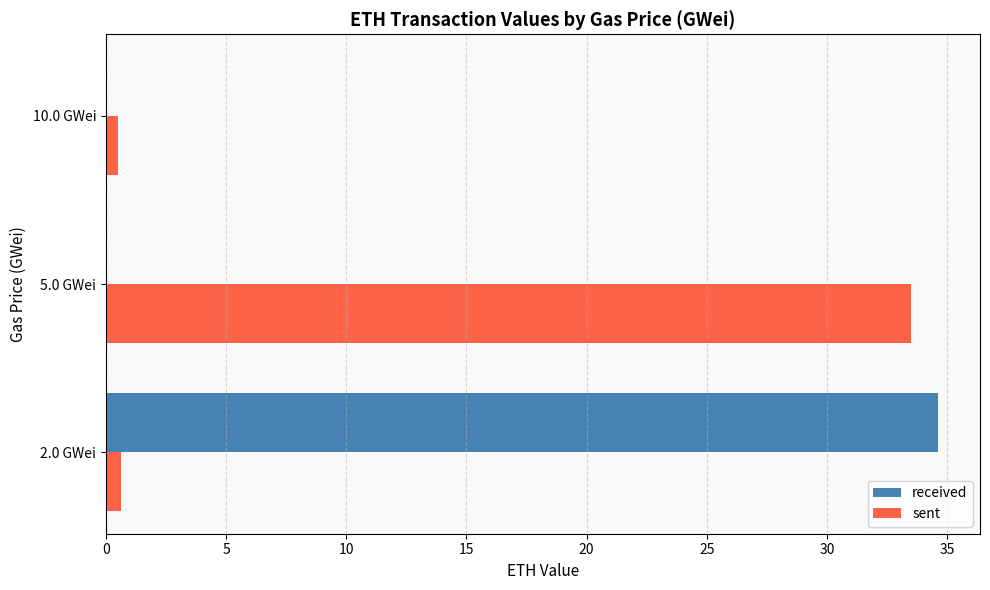

Which category has the highest value in the received series?

2.0 GWei